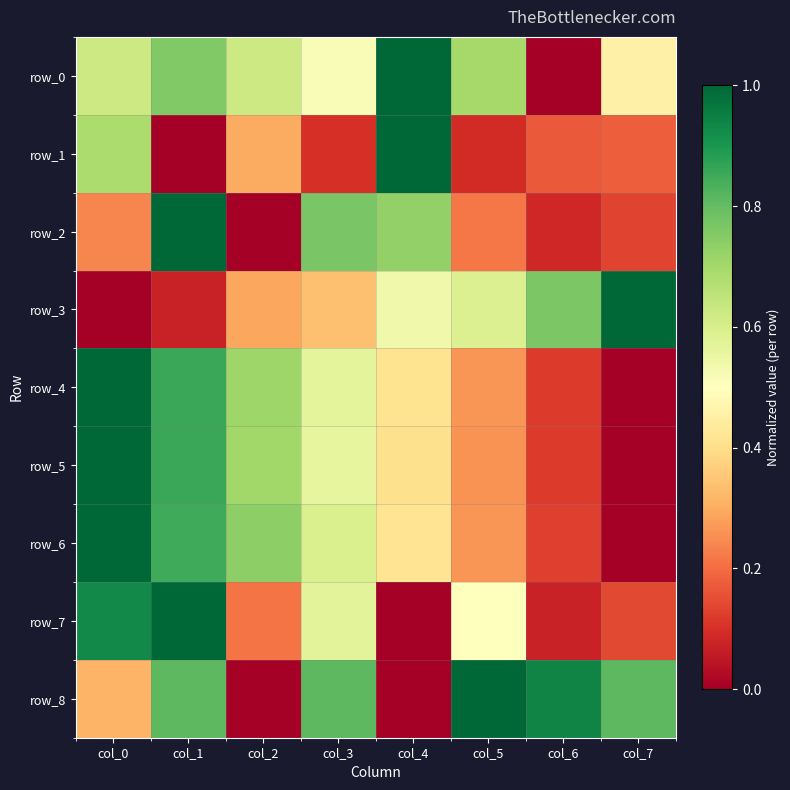

Is the value of row_7 at col_0 greater than the value of row_0 at col_3?

Yes